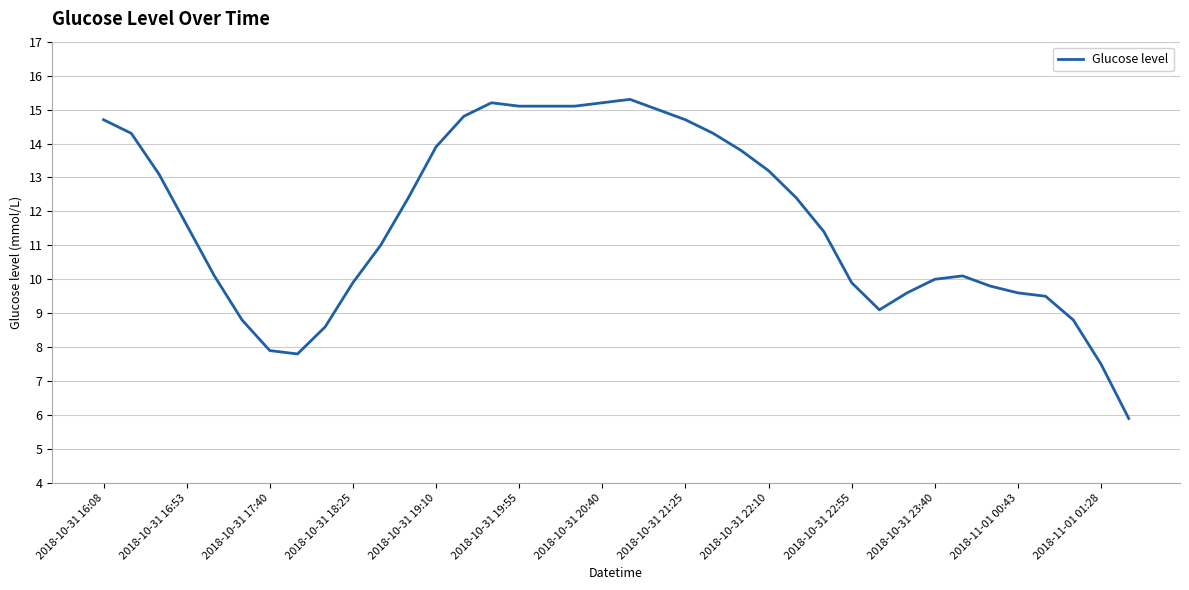

What is the maximum value shown in the chart?

15.3